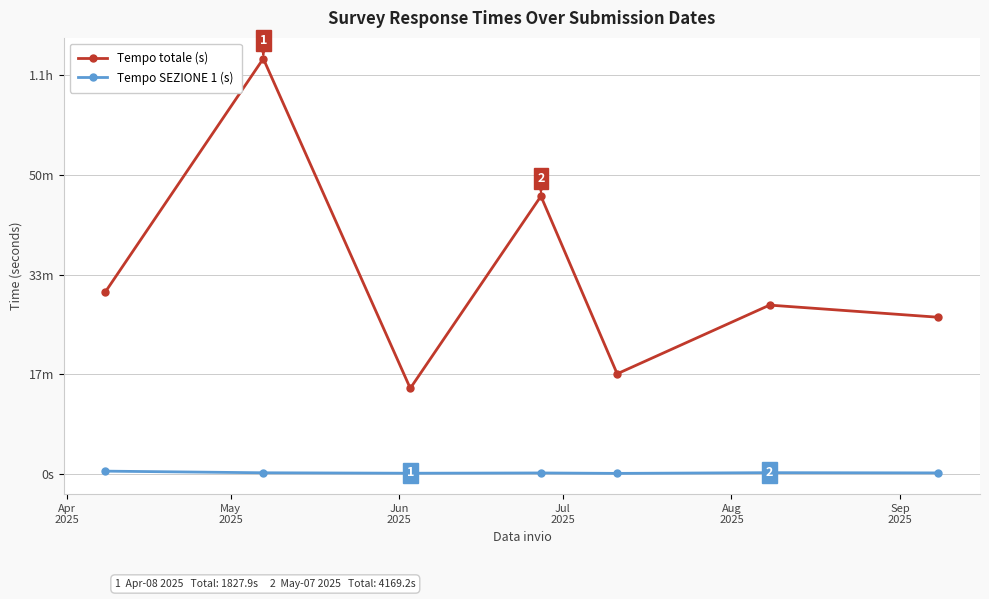

True or false: Tempo SEZIONE 1 (s) and Tempo totale (s) intersect in this chart.

False